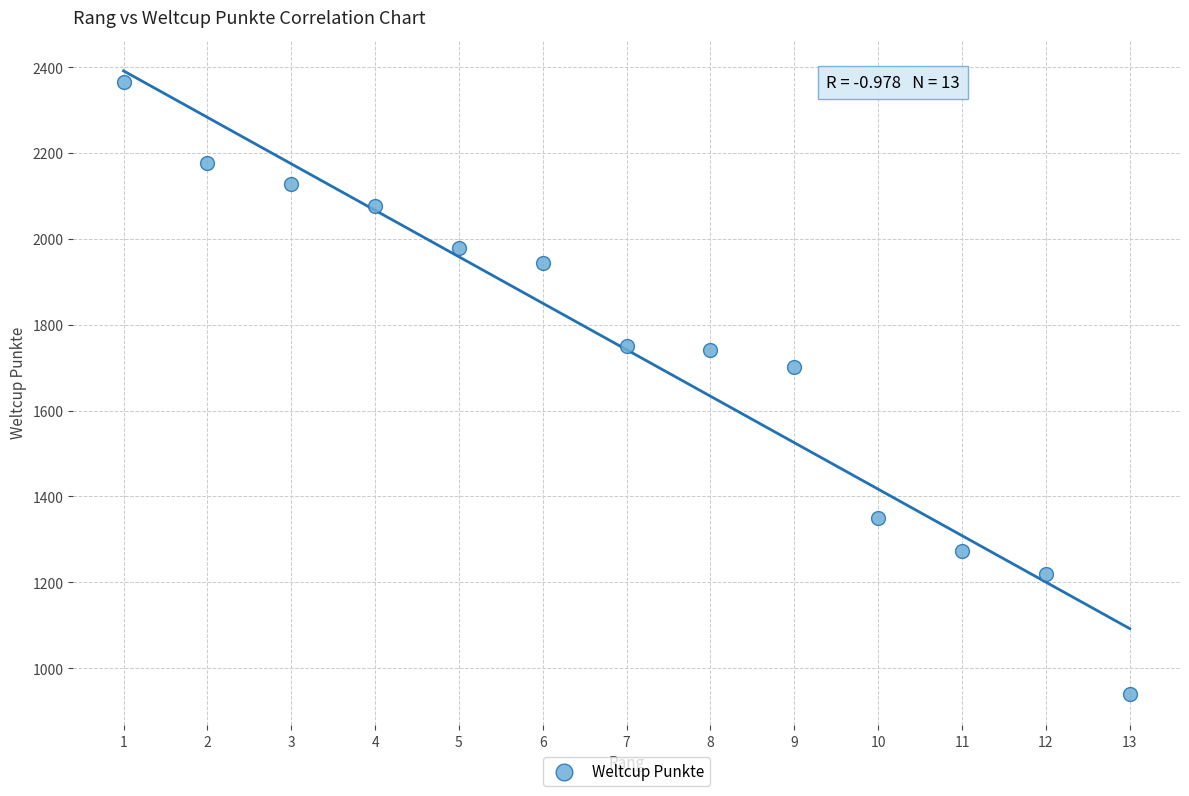

What Y value in the scatter plot is closest to 1653?

1701